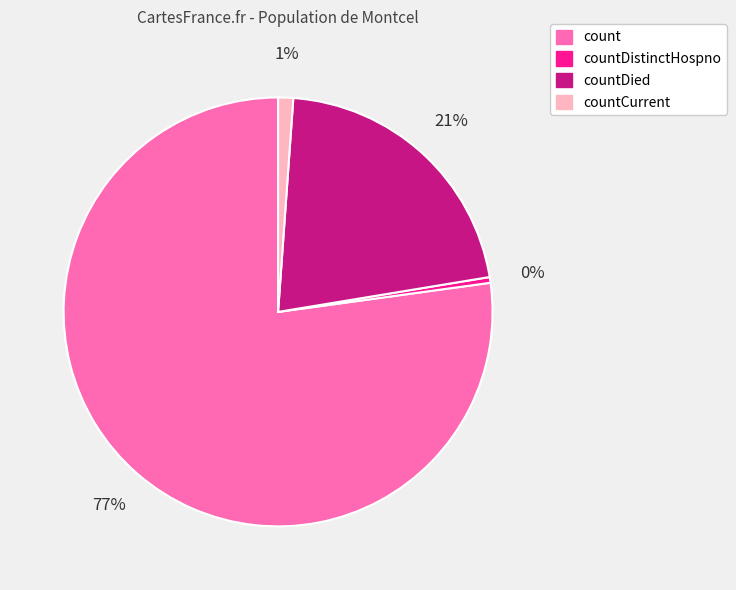

Approximately how many times larger is the value at countDied compared to count?

0.3